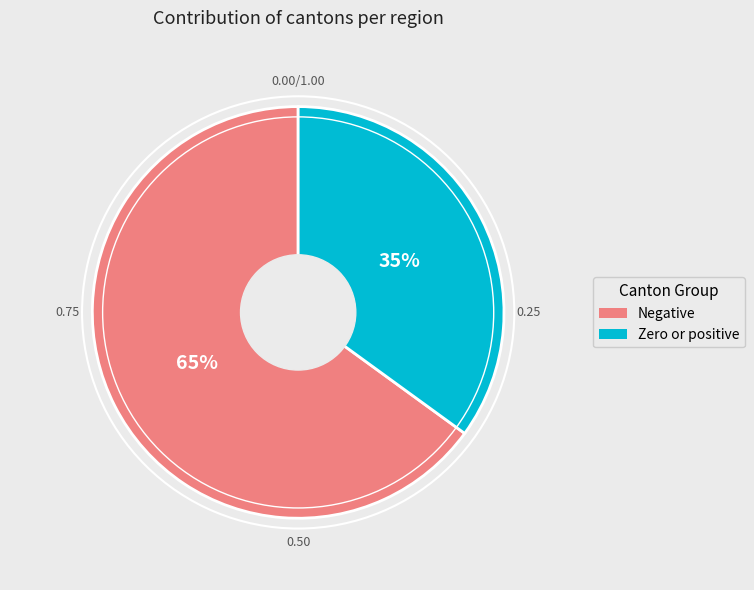

To the nearest percent, what is the difference between the largest and smallest slice percentages?

30%